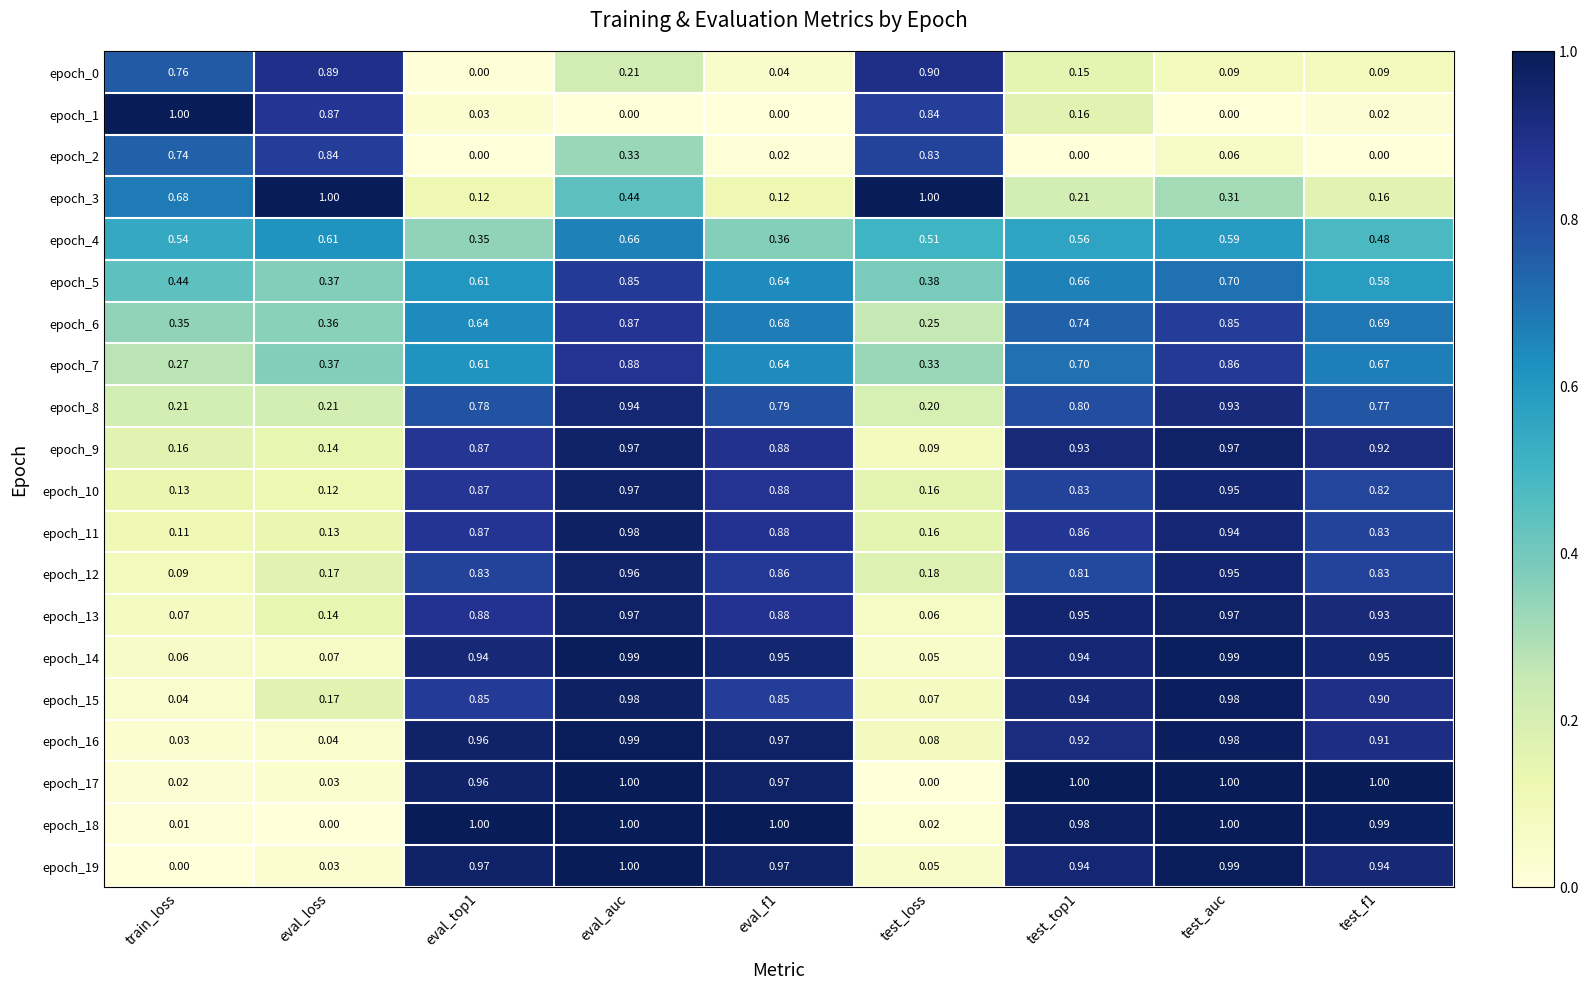

At which category is the sum across all series the highest?

eval_auc